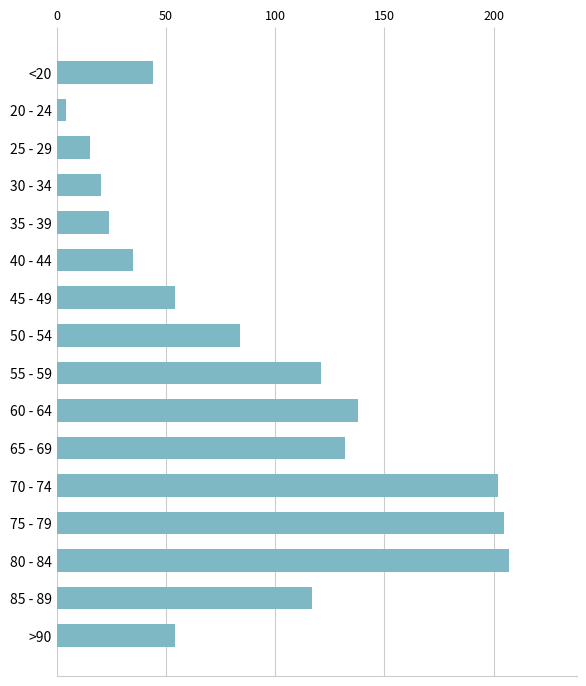

The value at 75 - 79 is 70. True or false?

False